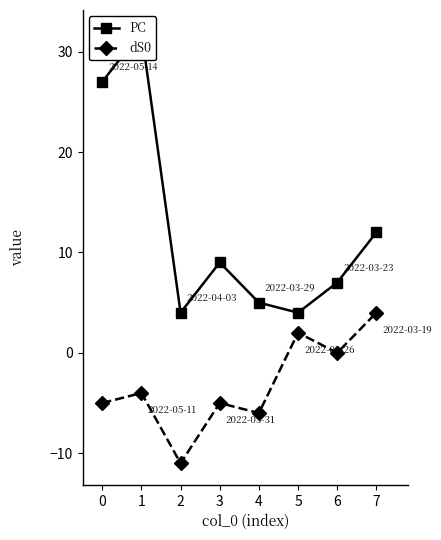

Between 1 and 7, which series saw the biggest shift?

PC